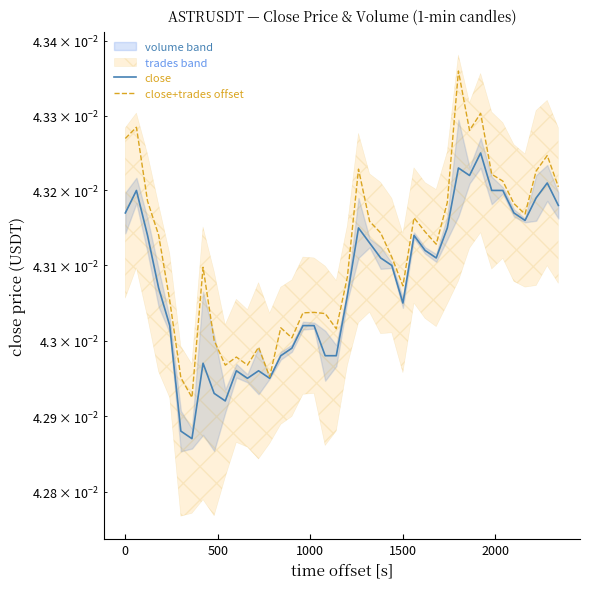

Which series has the largest total across all categories?

close+trades offset